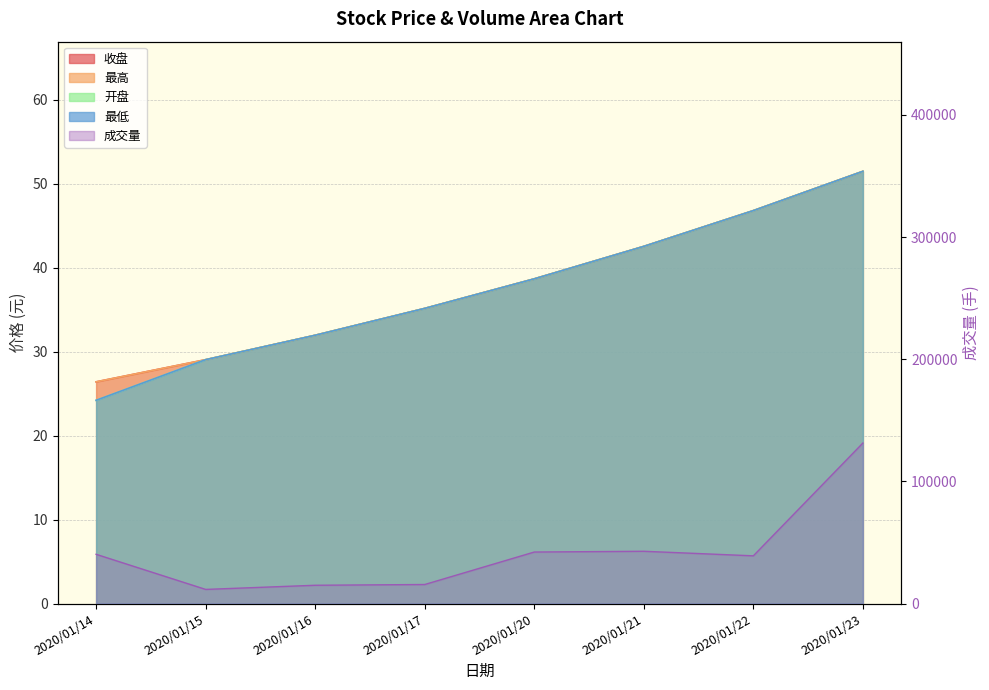

Reading right to left, transcribe all the data shown in this chart.

开盘: 51.5	46.8	42.6	38.7	35.2	32.0	29.1	24.2
最高: 51.5	46.8	42.6	38.7	35.2	32.0	29.1	26.4
最低: 51.5	46.8	42.6	38.7	35.2	32.0	29.1	24.2
收盘: 51.5	46.8	42.6	38.7	35.2	32.0	29.1	26.4
成交量: 131420.0	39090.0	42824.0	42200.0	15621.0	15000.0	11600.0	40347.0